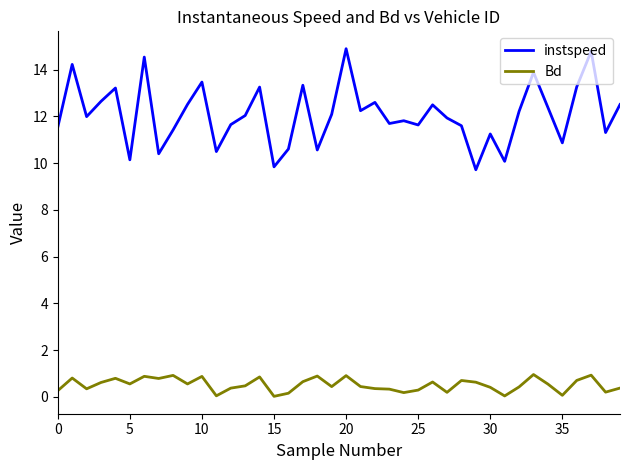

List the series in order of their overall mean, highest first.

instspeed, Bd